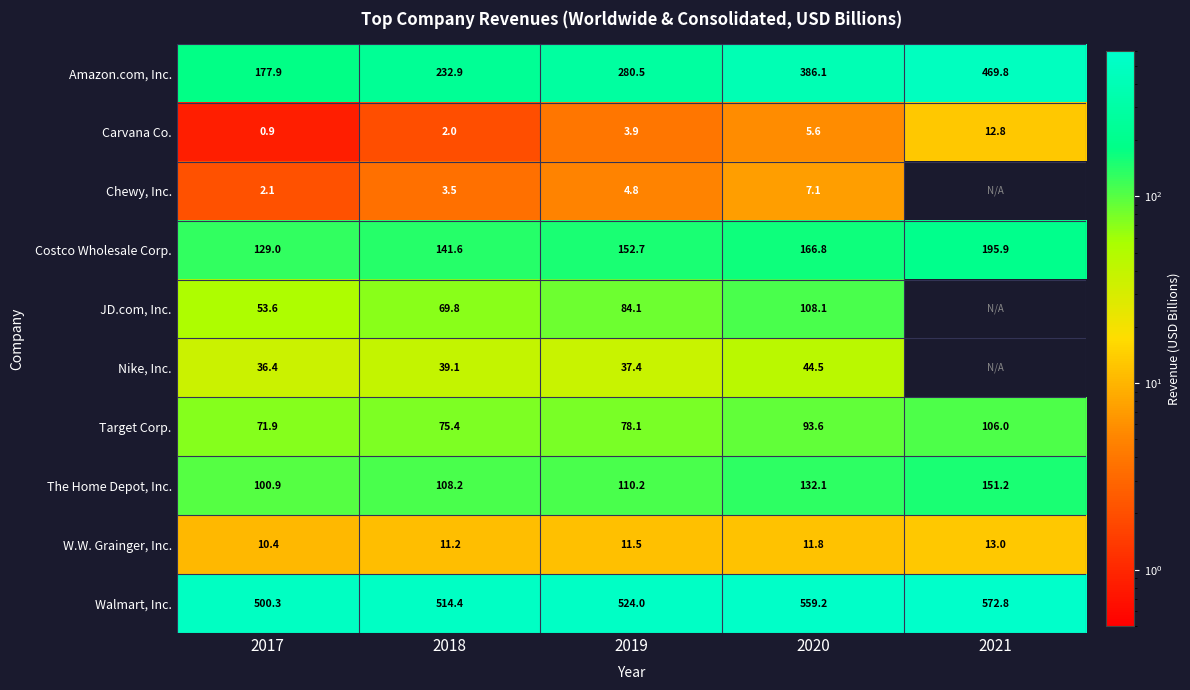

At which category is the sum across all series the highest?

2020